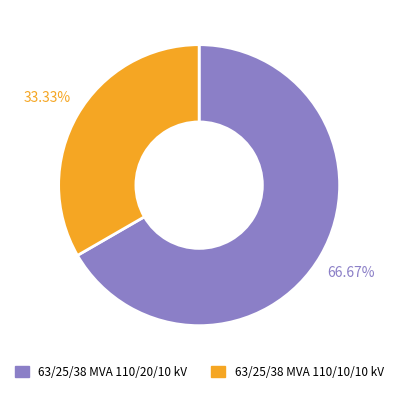

To the nearest percent, what is the combined percentage of 63/25/38 MVA 110/20/10 kV and 63/25/38 MVA 110/10/10 kV?

100%